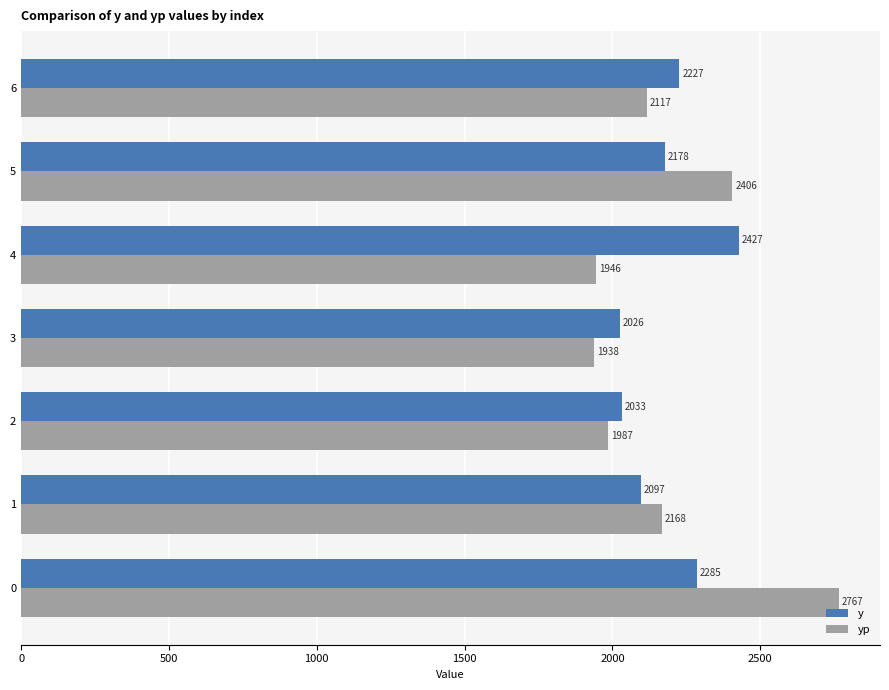

How many distinct data groups are displayed?

2